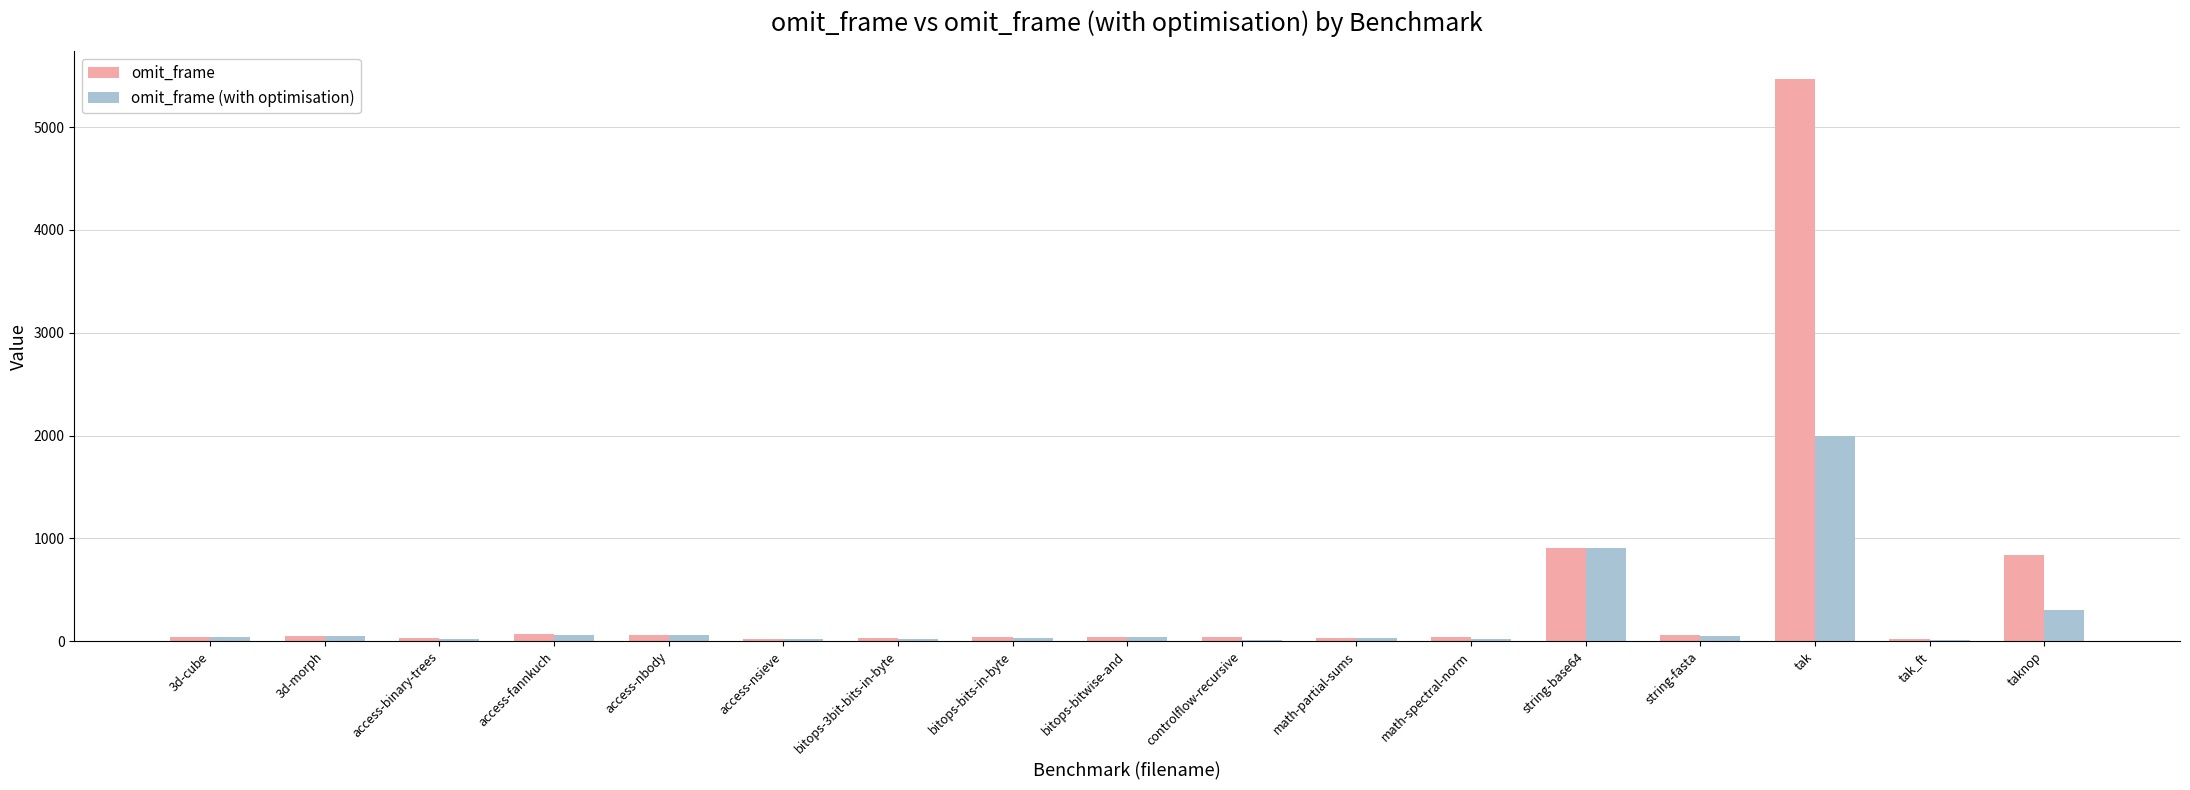

What is the approximate value of omit_frame at access-nsieve?

25.0